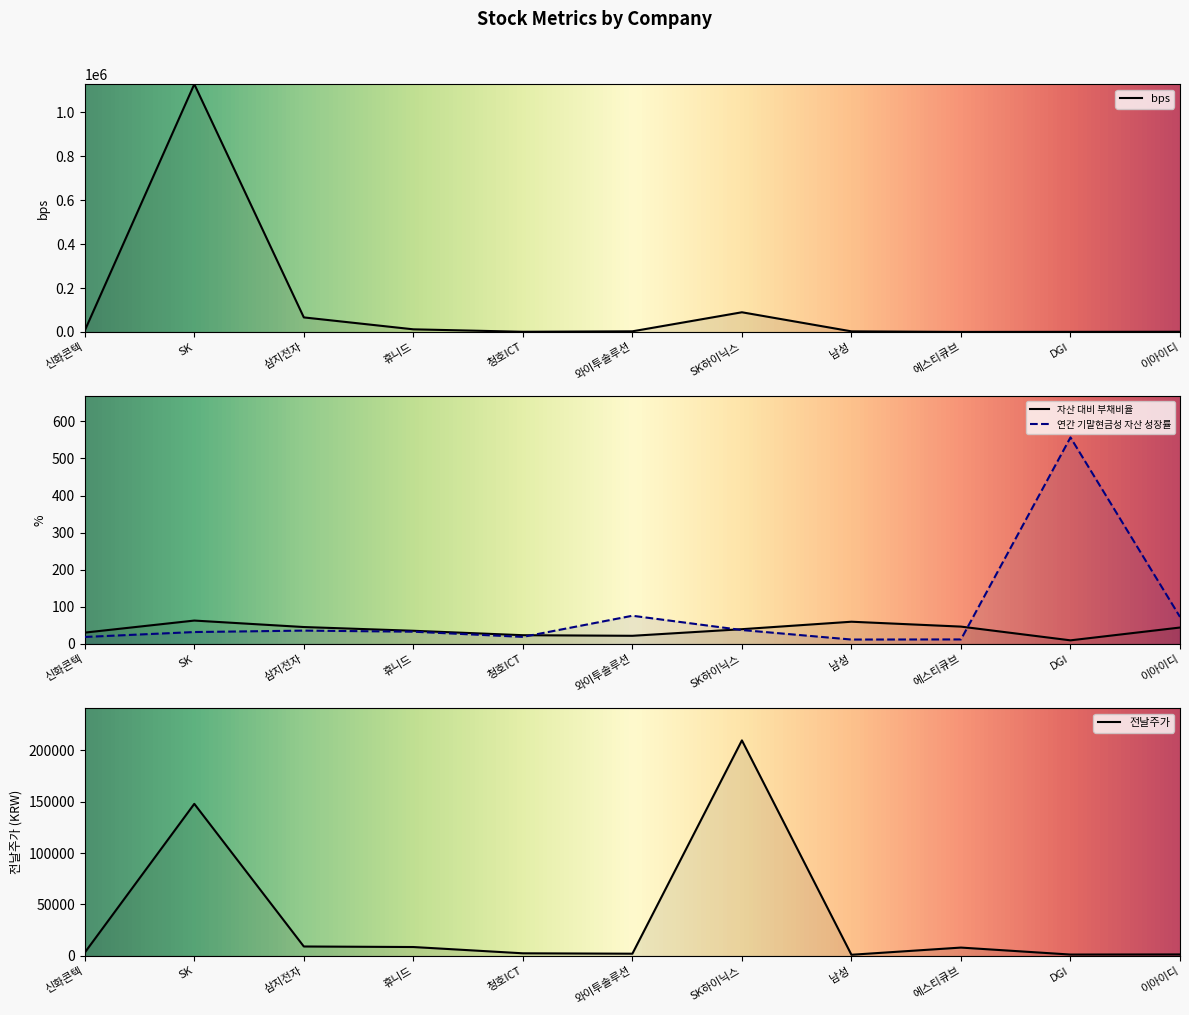

What is the value of the 연간 기말현금성 자산 성장률 point at the 7th from the left?

37.5